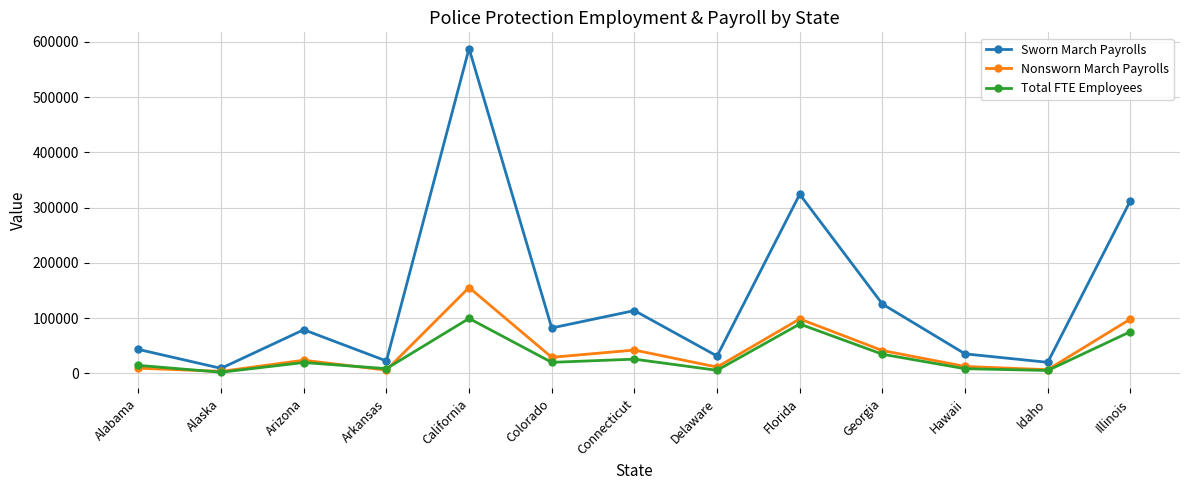

Which category has the highest value in the Sworn March Payrolls series?

California